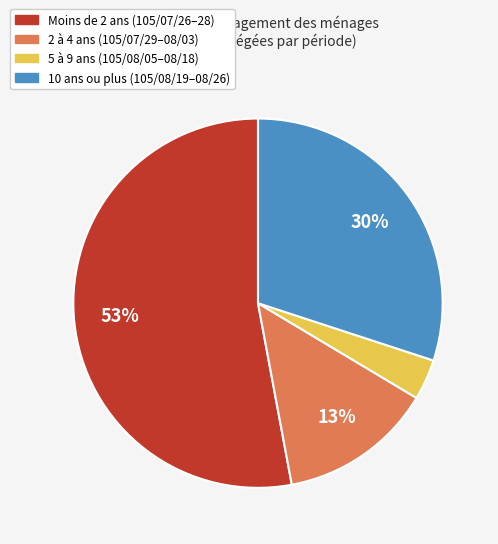

Is there a majority slice in this chart?

Yes